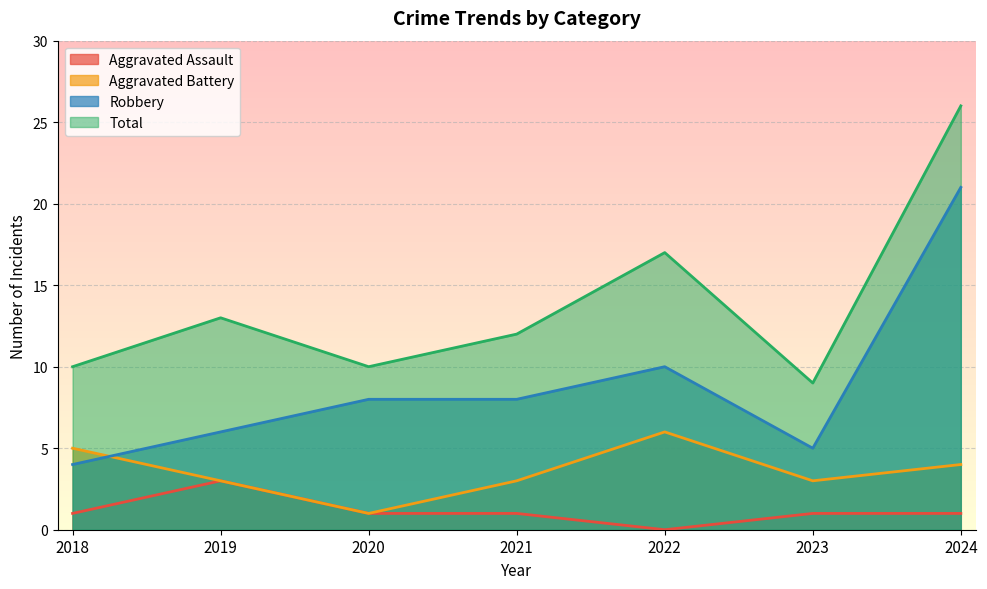

True or false: Aggravated Assault and Aggravated Battery intersect in this chart.

False